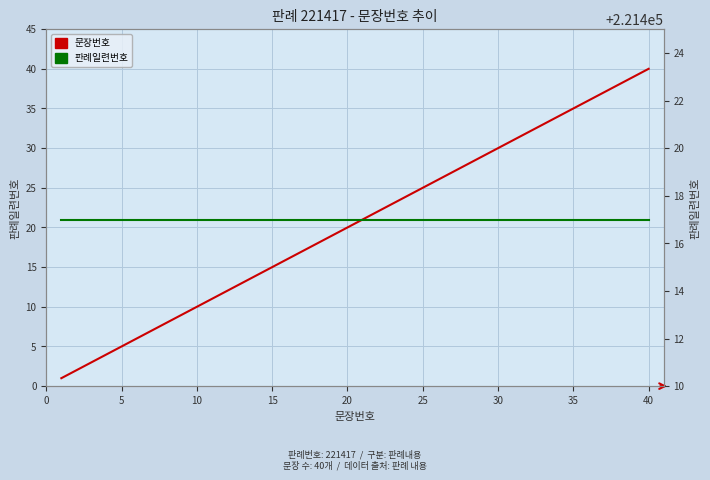

How many distinct data groups are displayed?

2